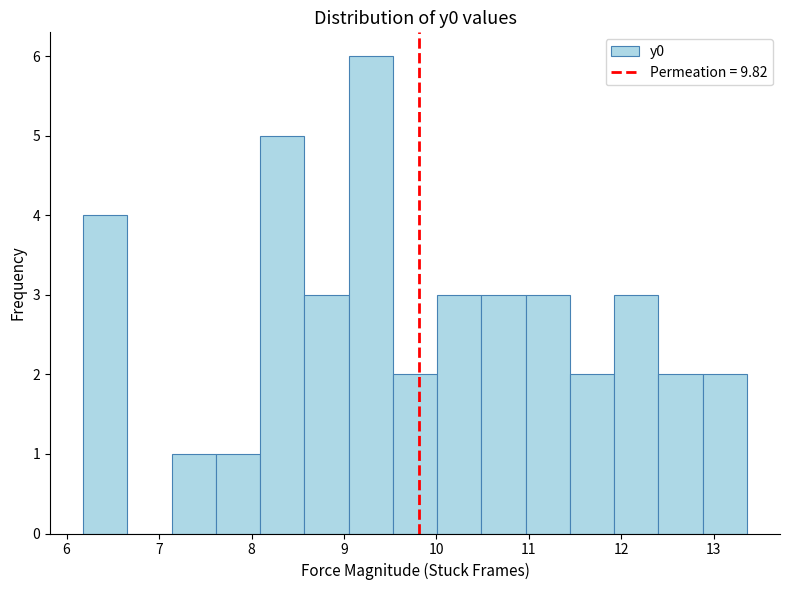

What is the height of the bar covering 8.1 to 8.6 on the x-axis? Neither the bar edges nor the heights are printed on the chart, so give them approximately, as read against the axes.

5